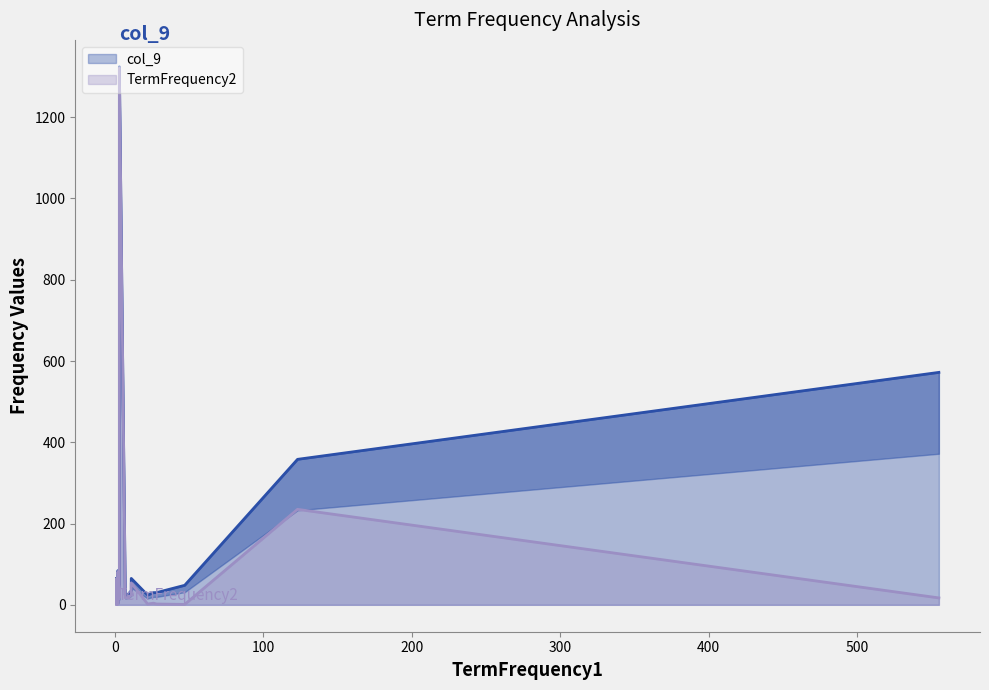

What is the label of the 20th point from the right?

11